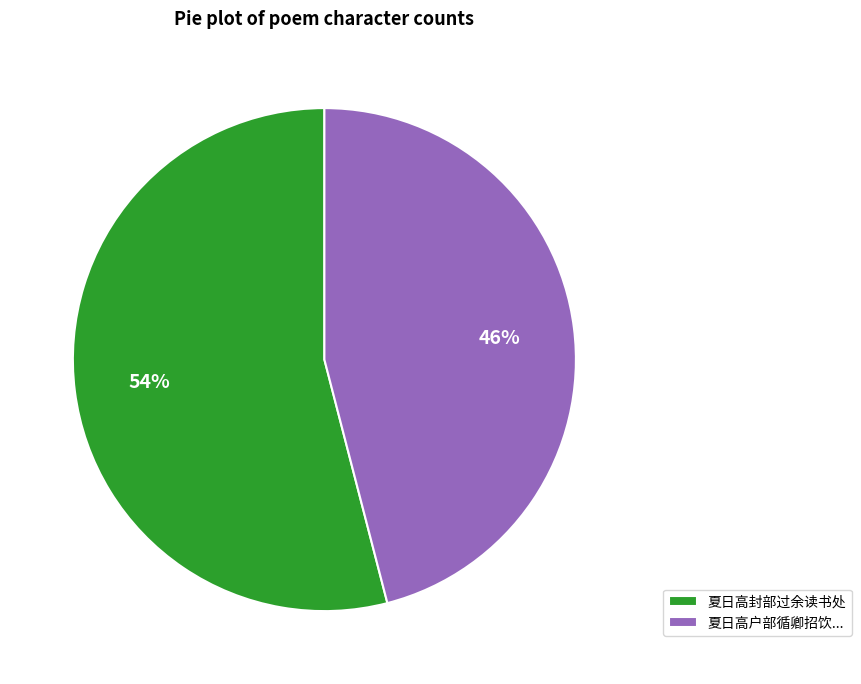

Rank the categories by value from lowest to highest.

夏日高户部循卿招饮..., 夏日高封部过余读书处